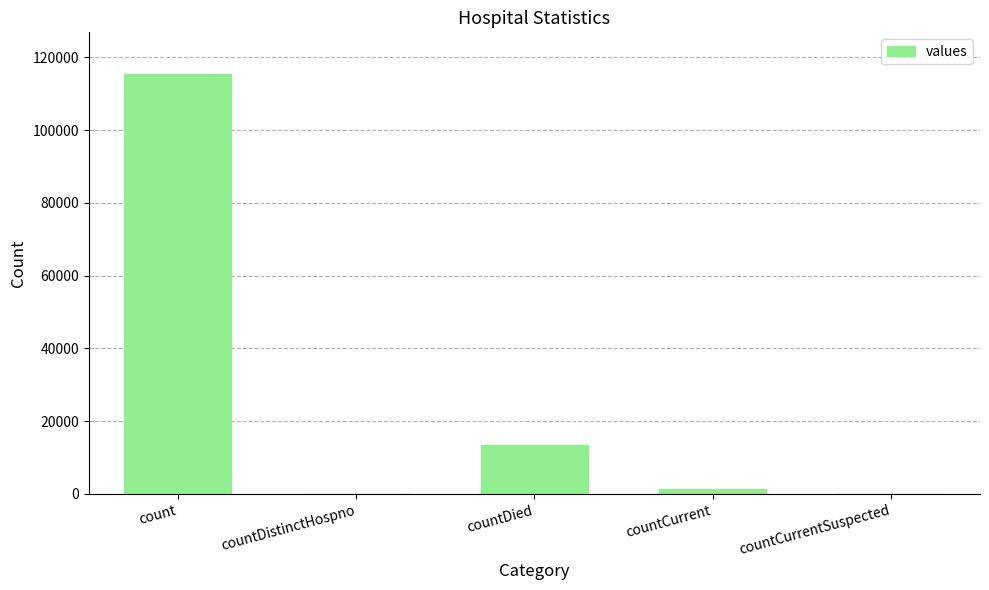

At which label is the value closest to 57689?

countDied